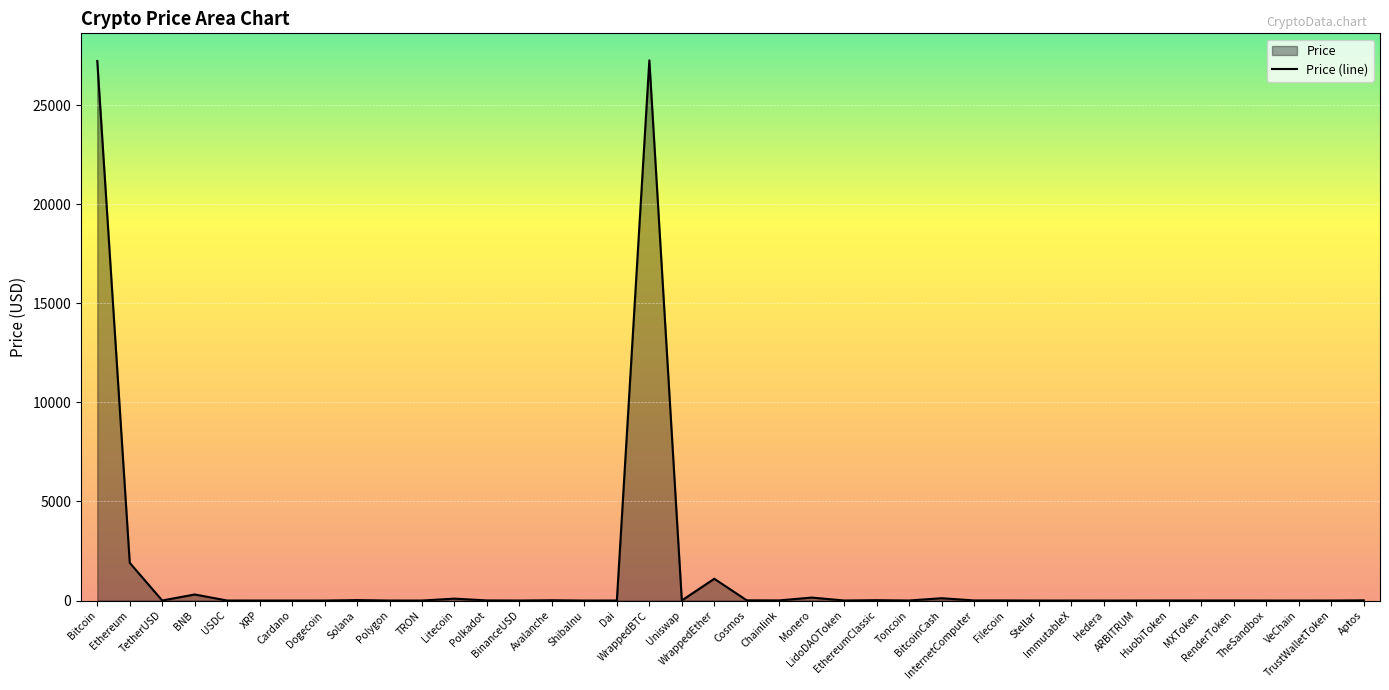

What is the ratio of the value at TetherUSD to the value at MXToken?

0.3